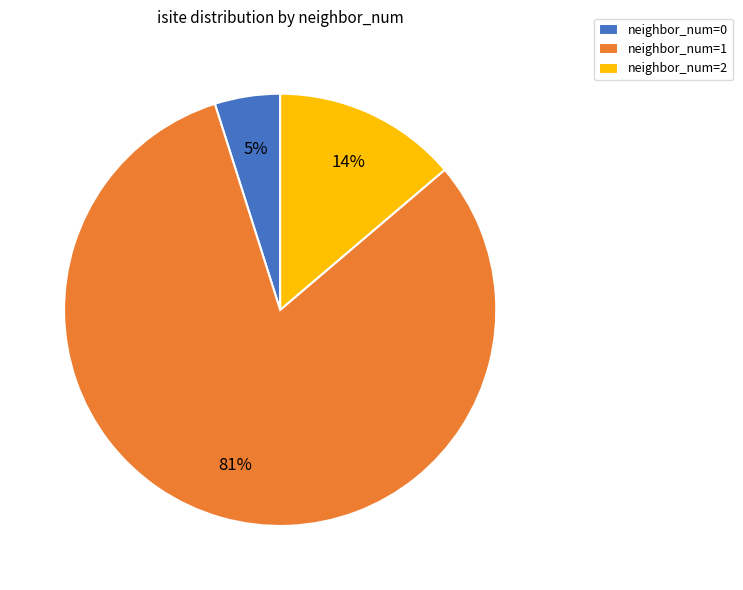

Is the sum of neighbor_num=1 and neighbor_num=0 greater than half?

Yes